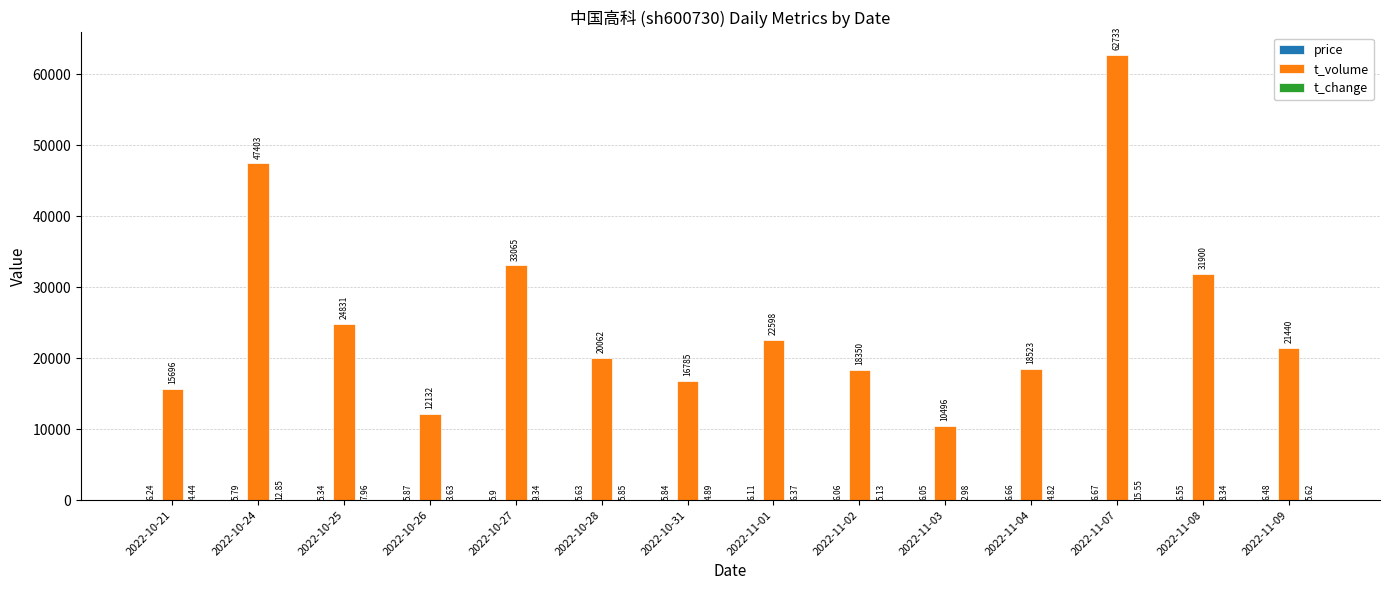

Are the bars horizontal?

No